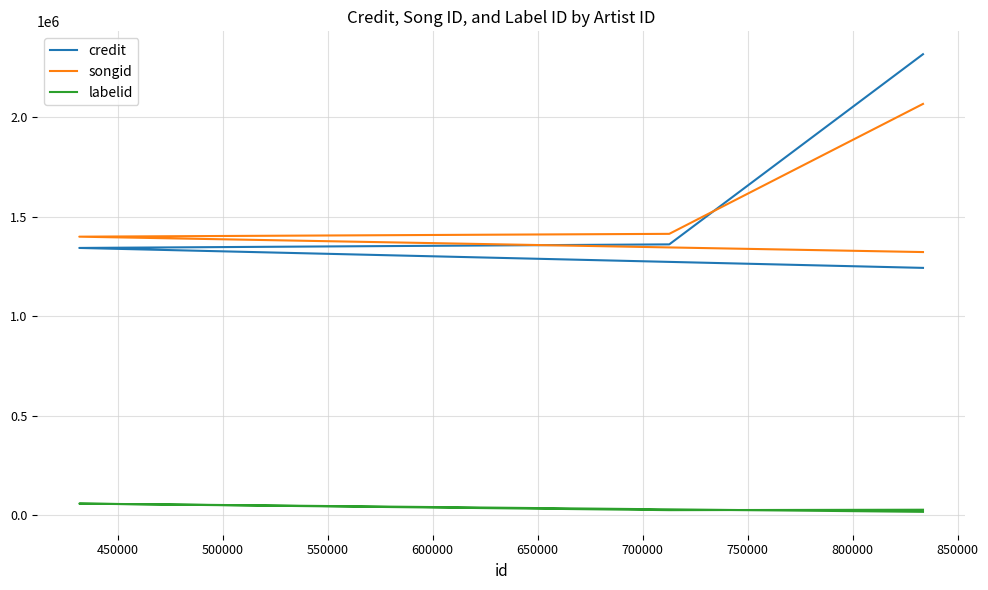

Which series has the widest spread of values?

credit